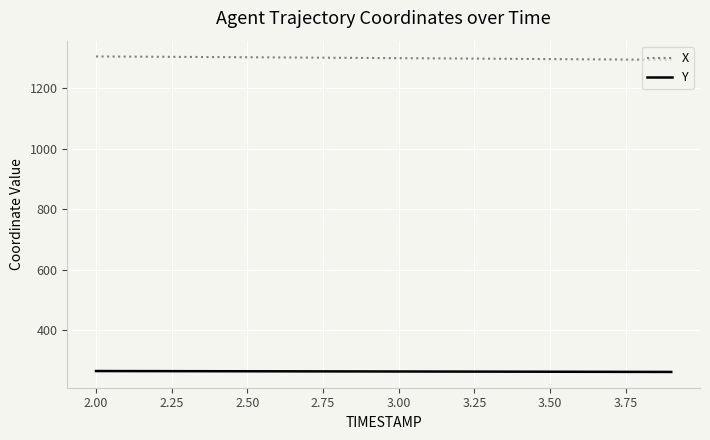

Rank the series by their maximum value, from highest to lowest.

X, Y